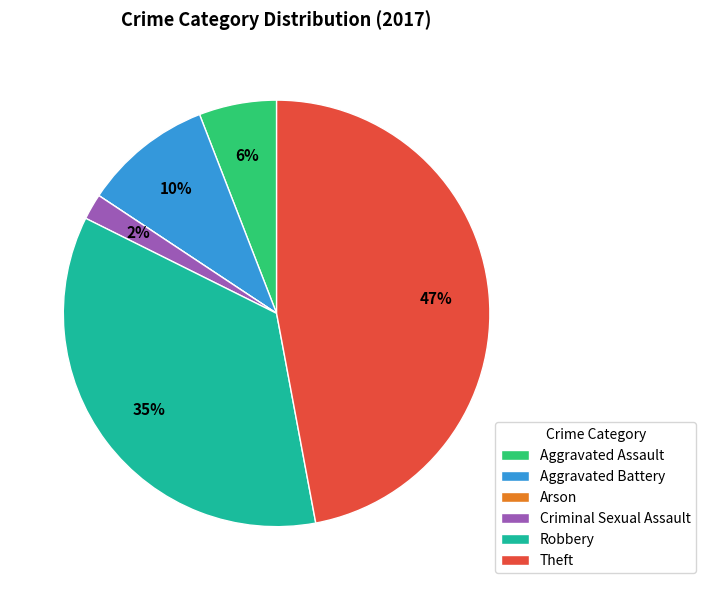

To the nearest percent, what is the difference between the Theft and Aggravated Assault slice percentages?

41%